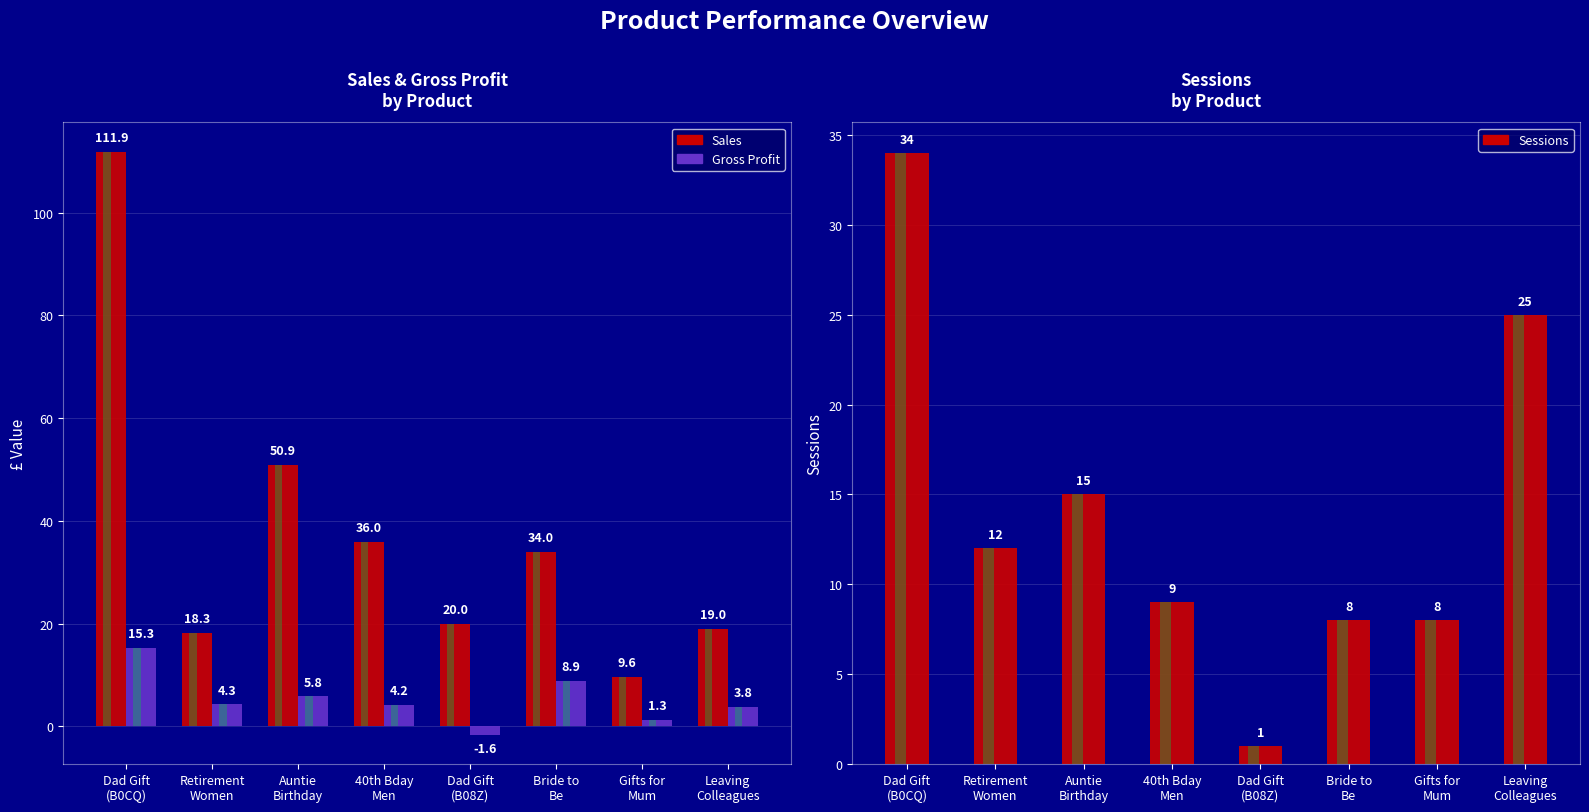

What is the spread (max minus min) of values at Auntie
Birthday?

45.1